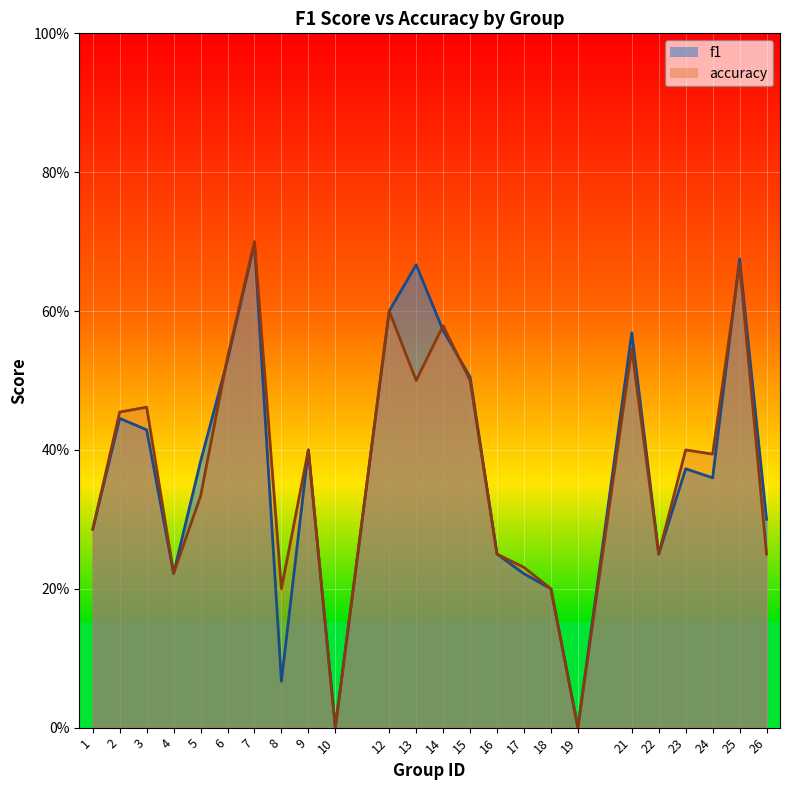

What is the difference between the f1 values at 26 and 5?

0.1